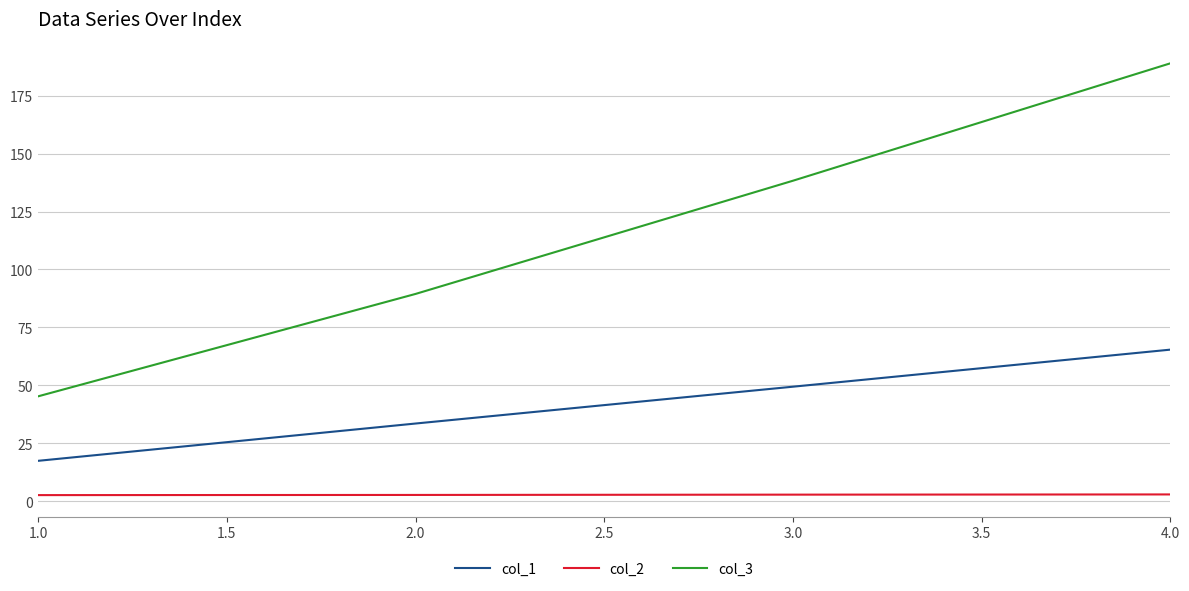

At which category is the sum across all series the highest?

4.0